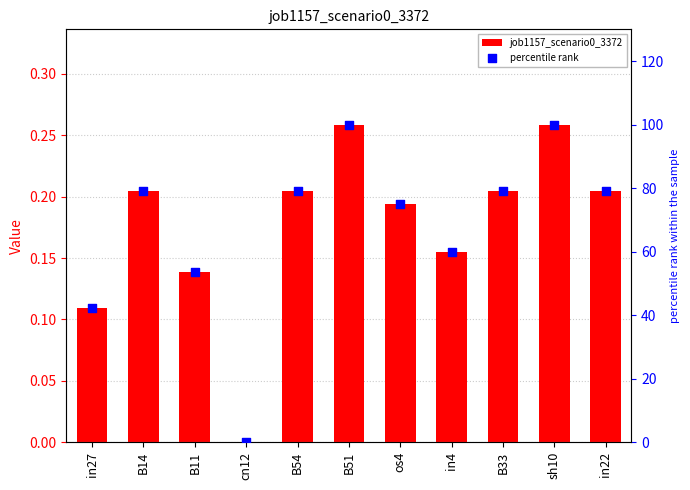

Which series has the largest Y range (max minus min)?

percentile rank